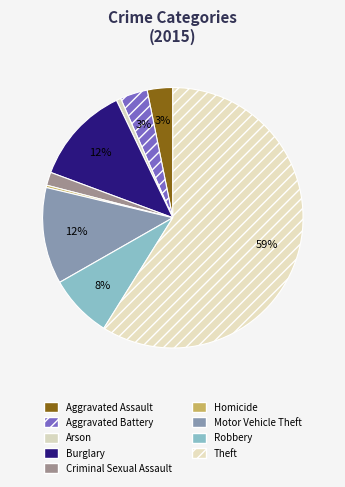

Count the number of slices in the pie.

9